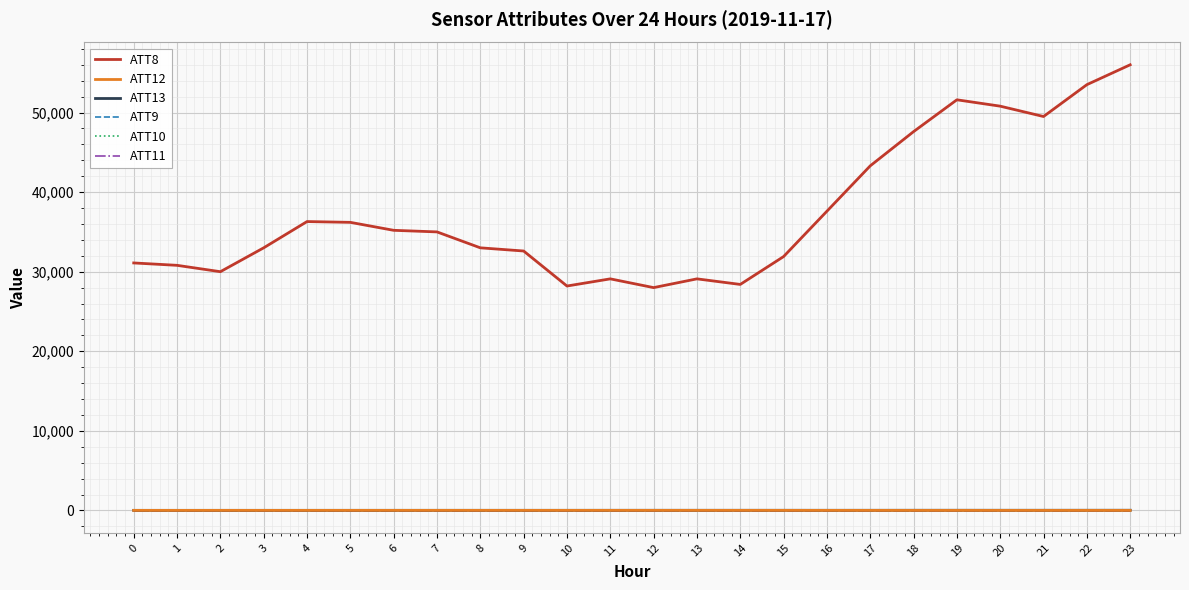

Where is the first local minimum for ATT8?

2